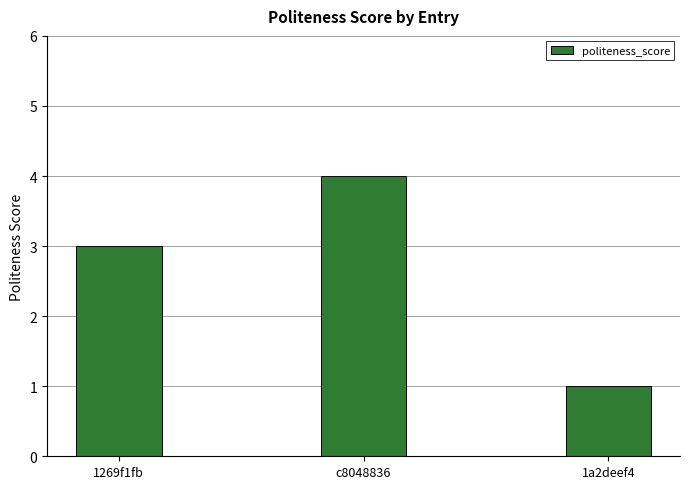

What is the smallest value displayed?

1